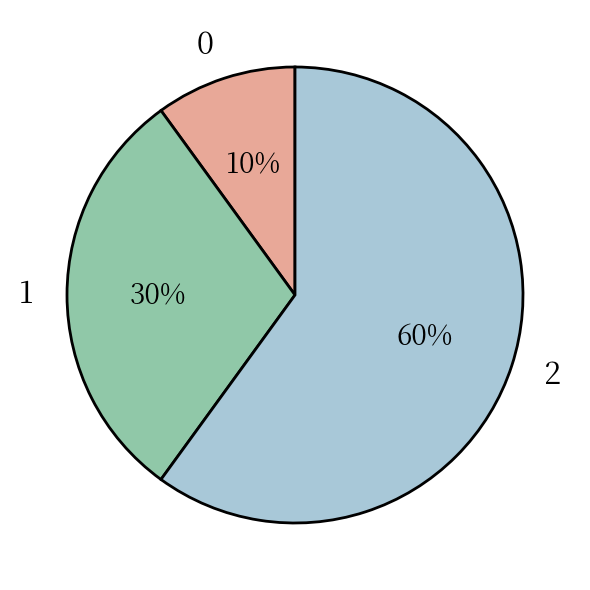

Combined, do 2 and 0 account for over 50%?

Yes